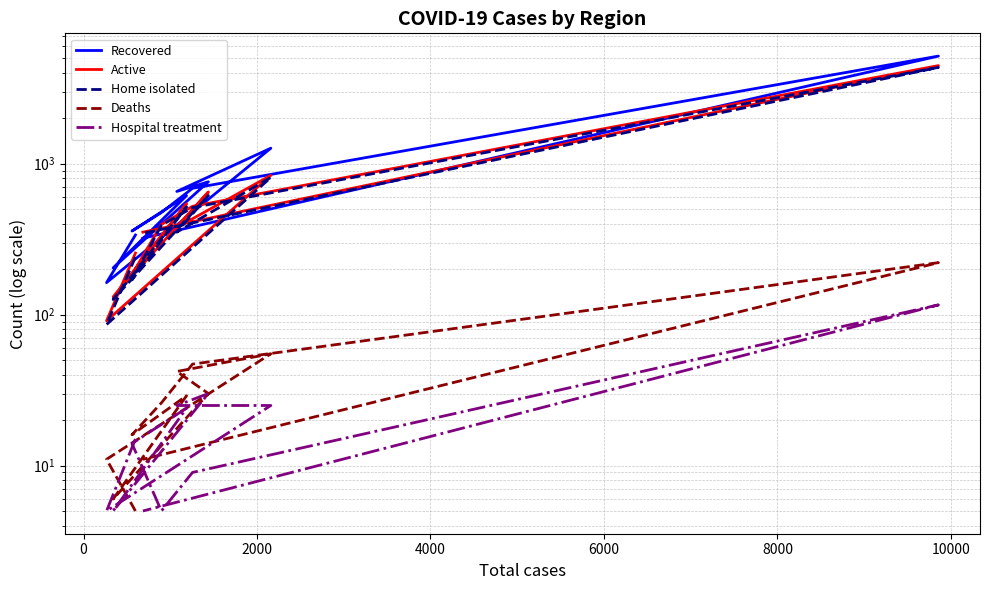

True or false: Recovered has more than 0 interior local peaks.

True